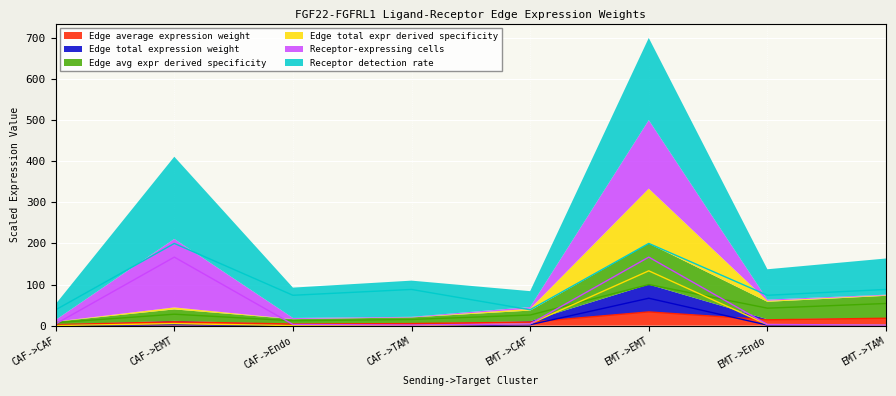

Is it true that Receptor detection rate equals 73.8 at CAF->Endo?

True